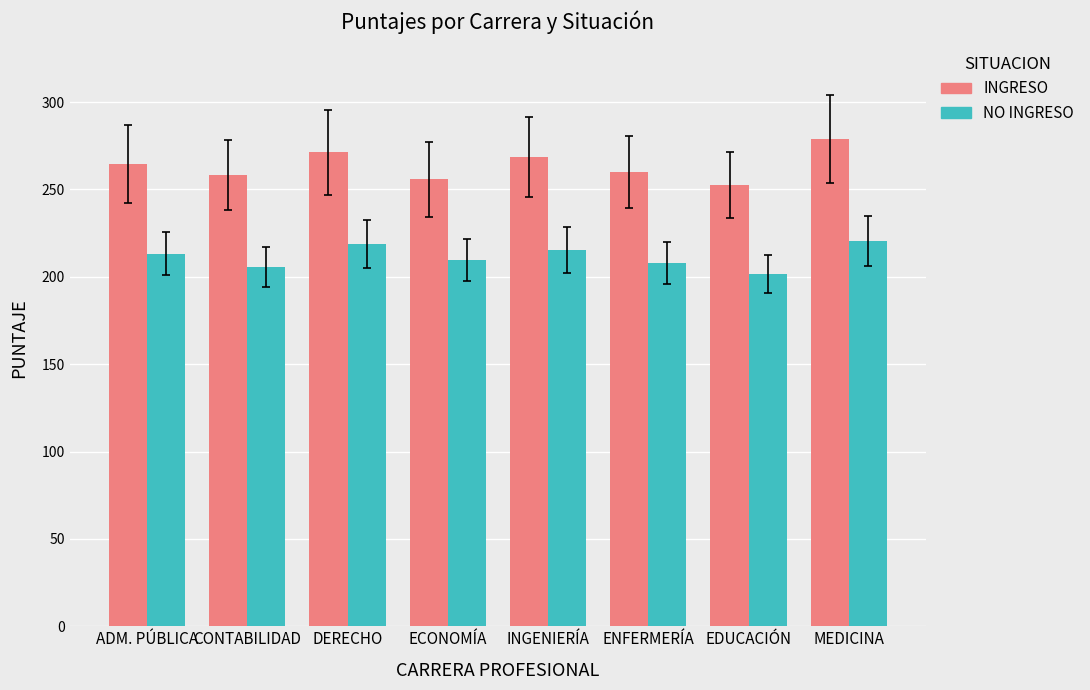

What position from the right is ENFERMERÍA?

3